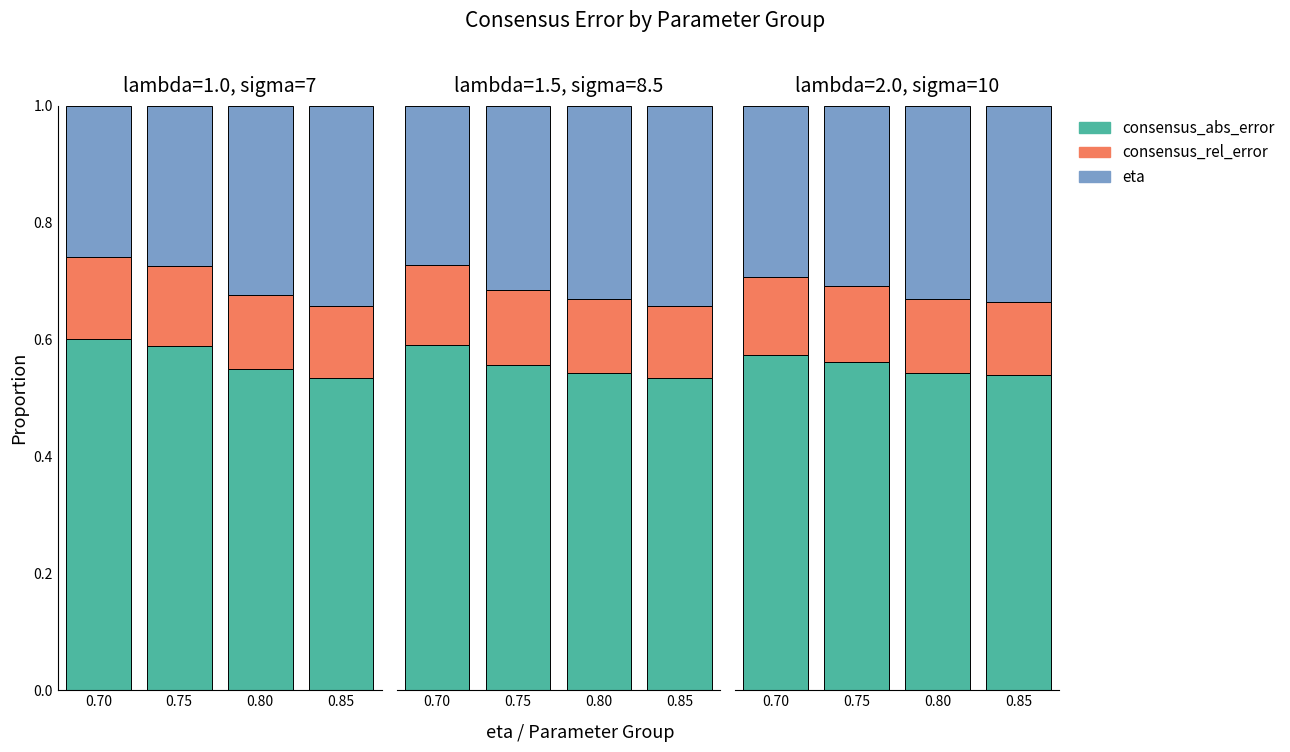

What is the highest value of the consensus_rel_error series?

0.1